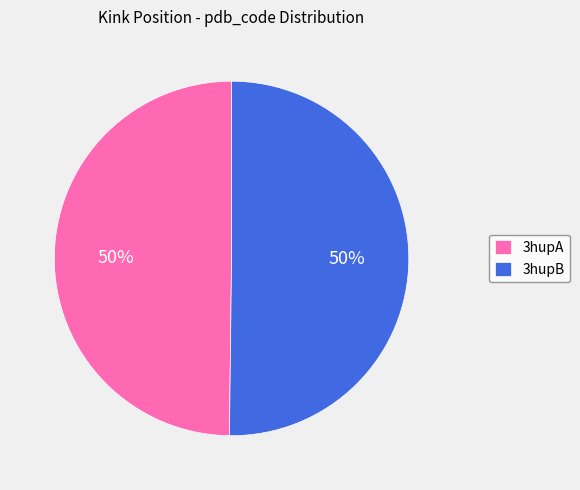

Is it true that 3hupA is 50% of the pie?

True